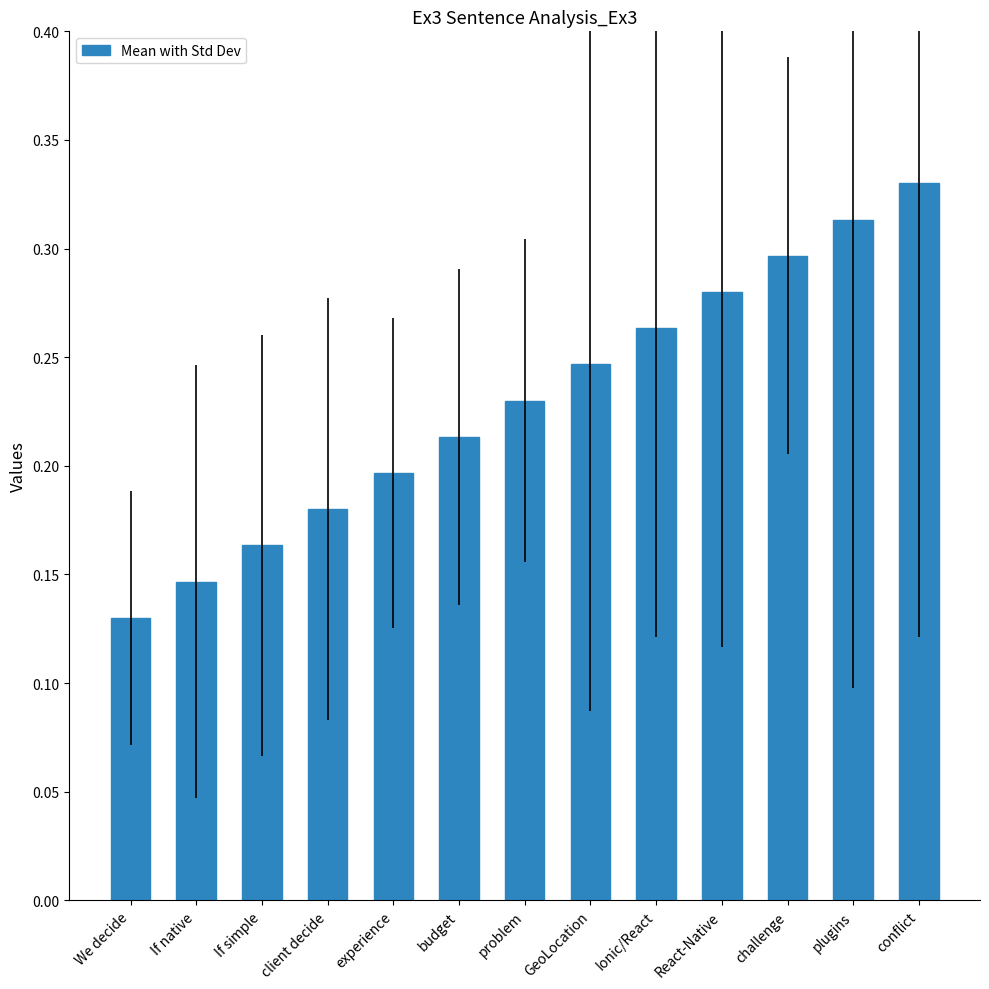

What is the change in value from budget to challenge?

+0.1